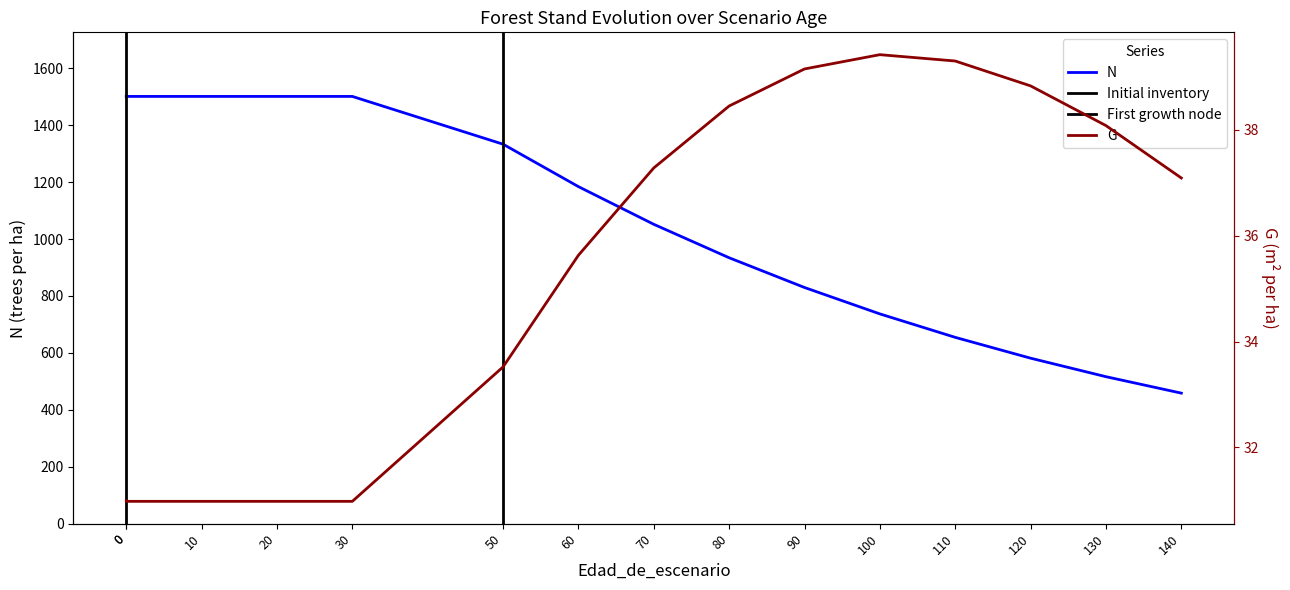

The value of N at 20 is 913.7. True or false?

False